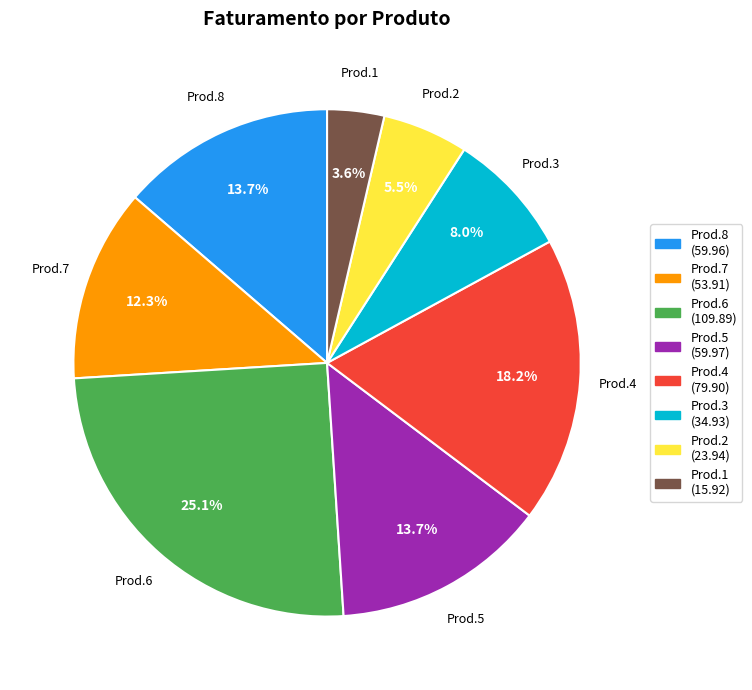

How many slices are in this pie chart?

8